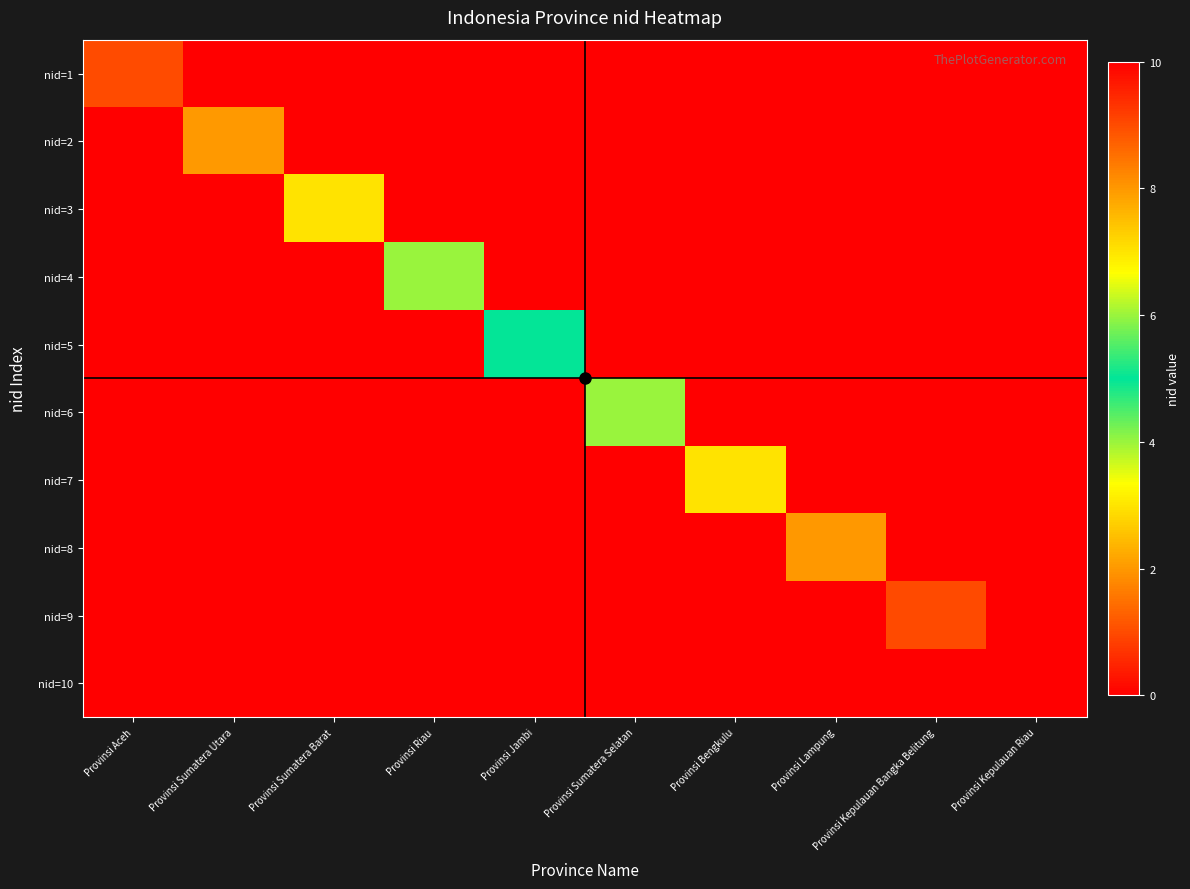

List the series in order of their peak value, highest first.

nid=10, nid=9, nid=8, nid=7, nid=6, nid=5, nid=4, nid=3, nid=2, nid=1